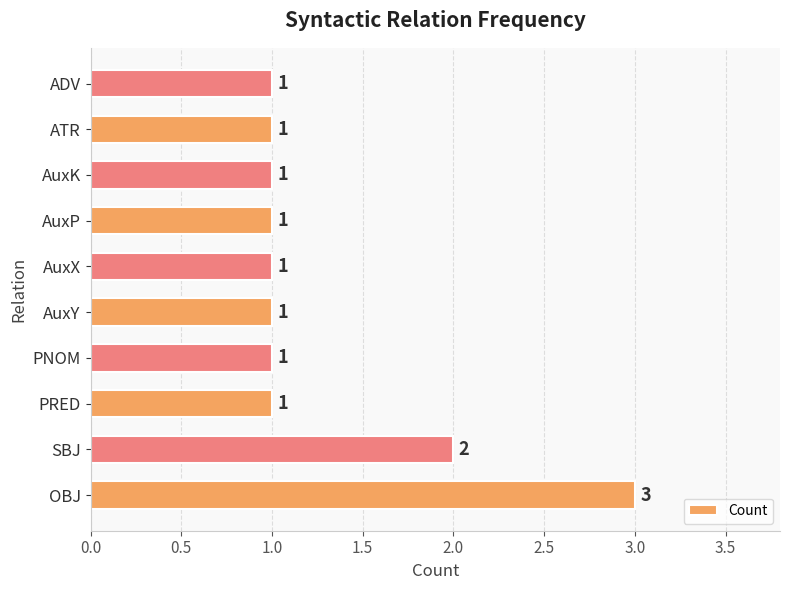

What is the sum of the values at SBJ and ATR?

3